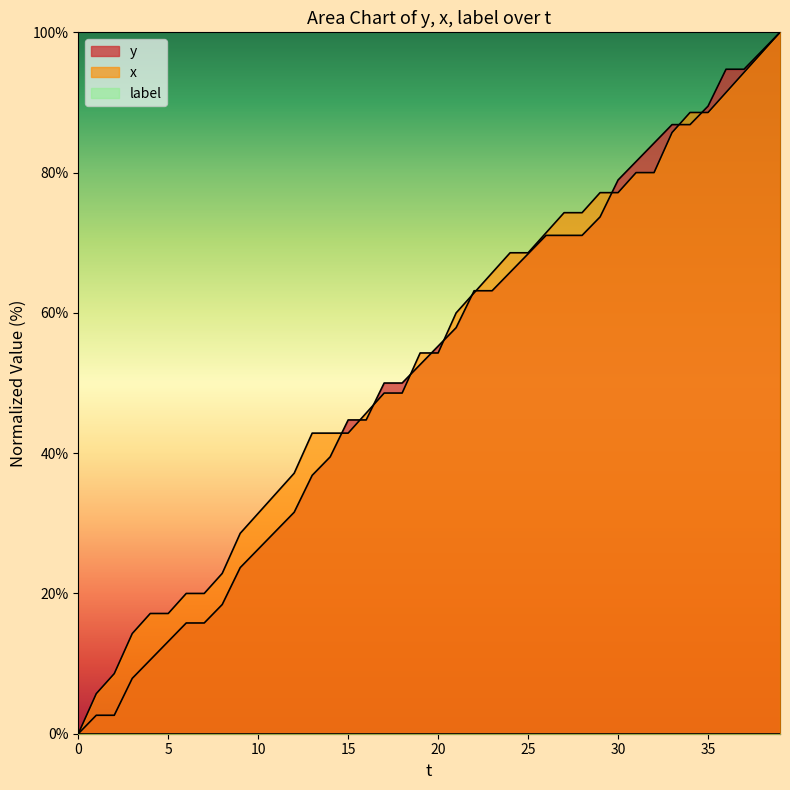

What is the highest value of the y series?

100.0